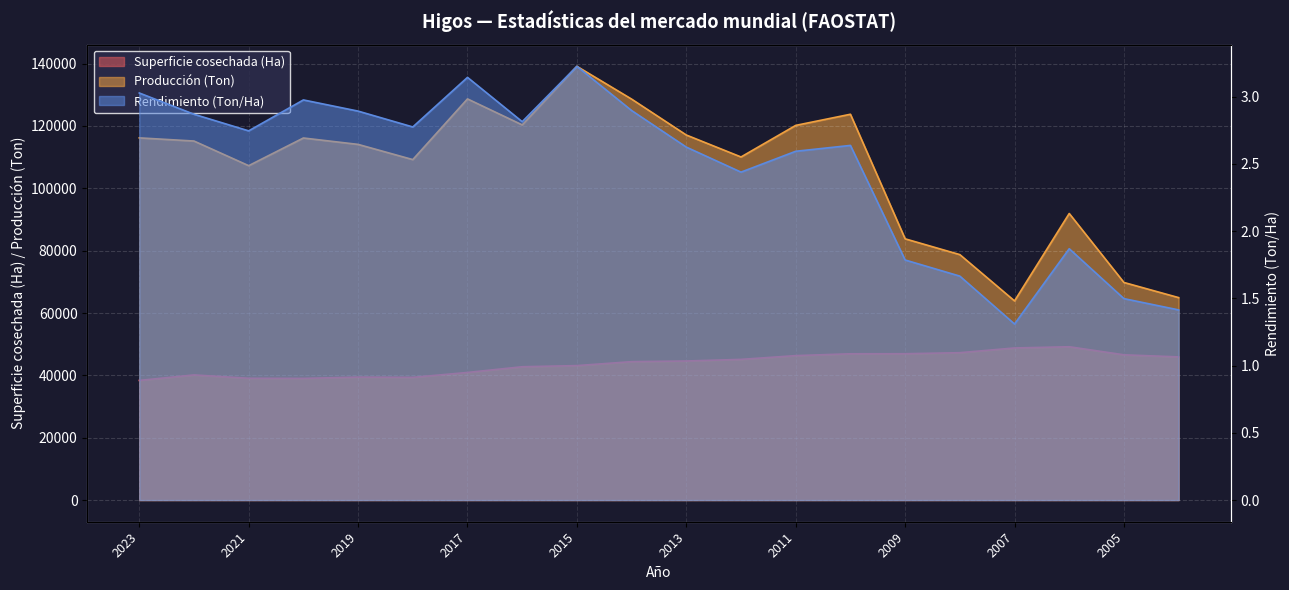

Count the number of categories in the chart.

20